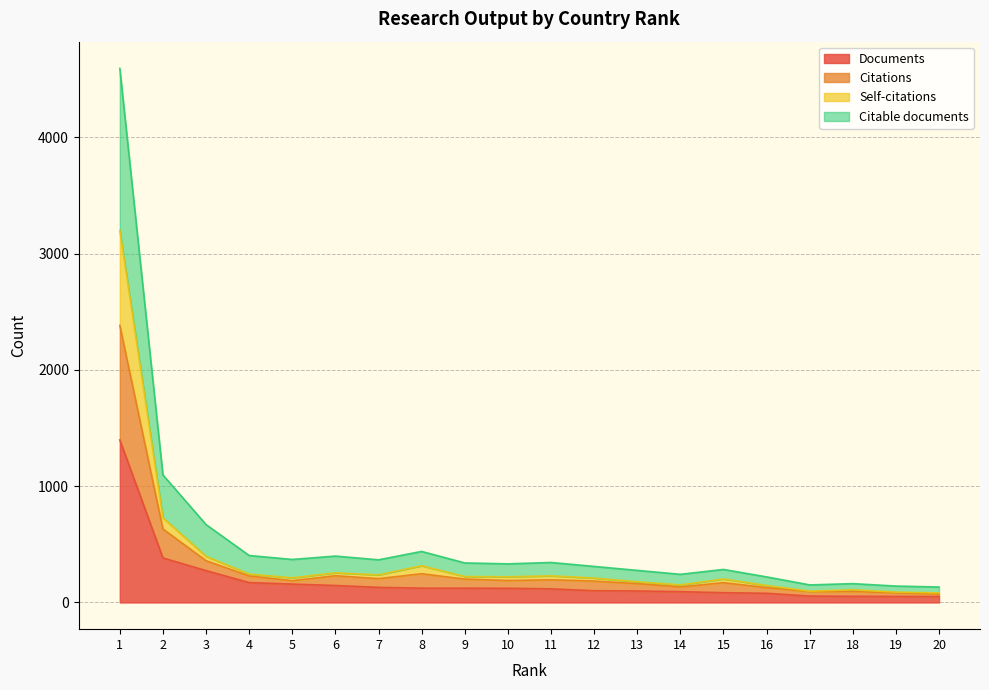

What are all the series names shown in the legend?

Documents, Citations, Self-citations, Citable documents